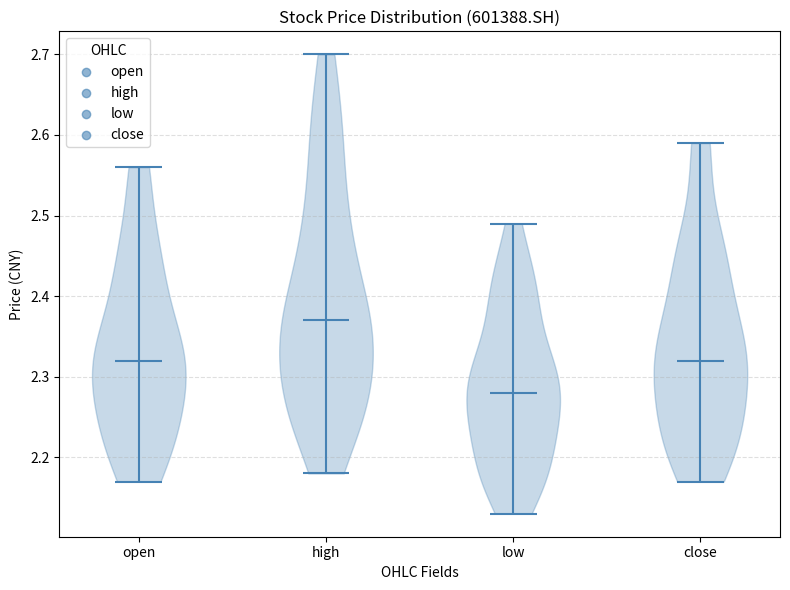

Reading left to right, read every violin against the y-axis: where its median line is, and the lowest and highest points it reaches. The values are not printed on the chart, so give them approximately, as read against the axis.

open: median line 2.32, lowest point 2.17, highest point 2.56
high: median line 2.37, lowest point 2.18, highest point 2.70
low: median line 2.28, lowest point 2.13, highest point 2.49
close: median line 2.32, lowest point 2.17, highest point 2.59